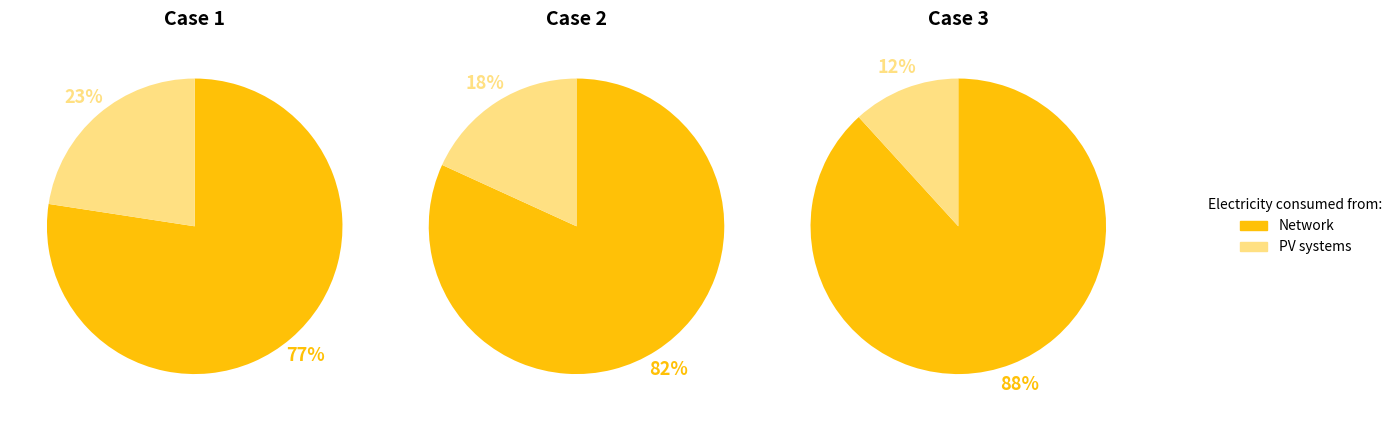

Is 2 the majority of the pie?

No